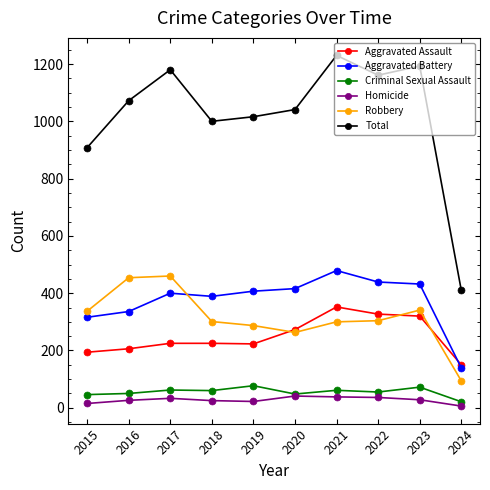

The value of Aggravated Battery at 2018 is 389. True or false?

True